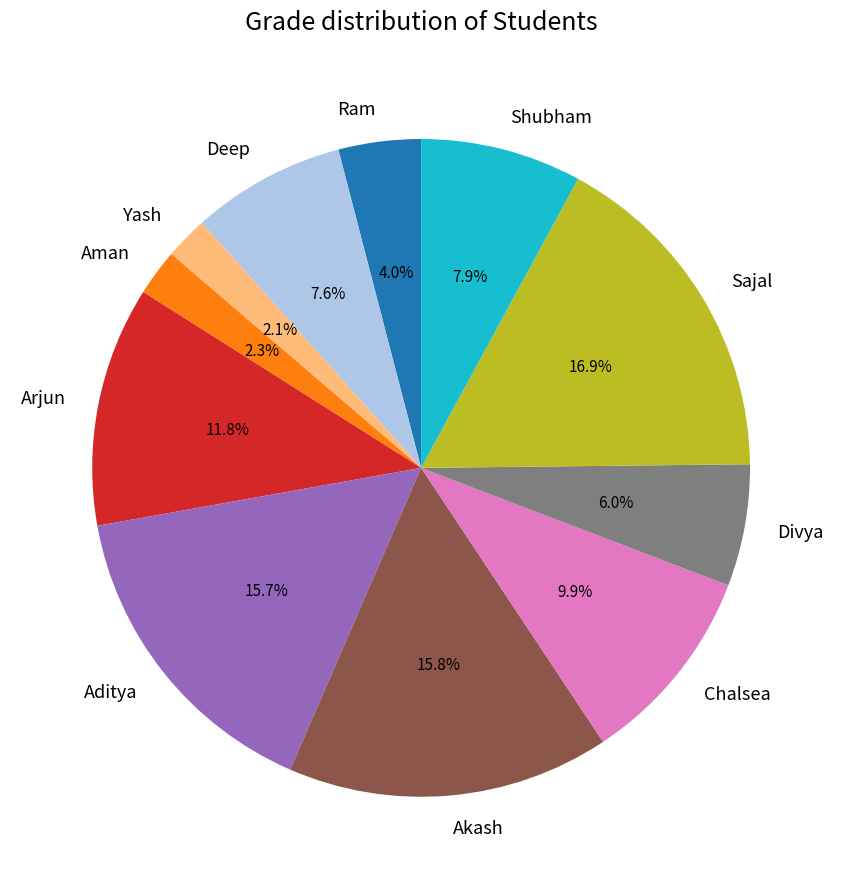

Count the number of slices in the pie.

11